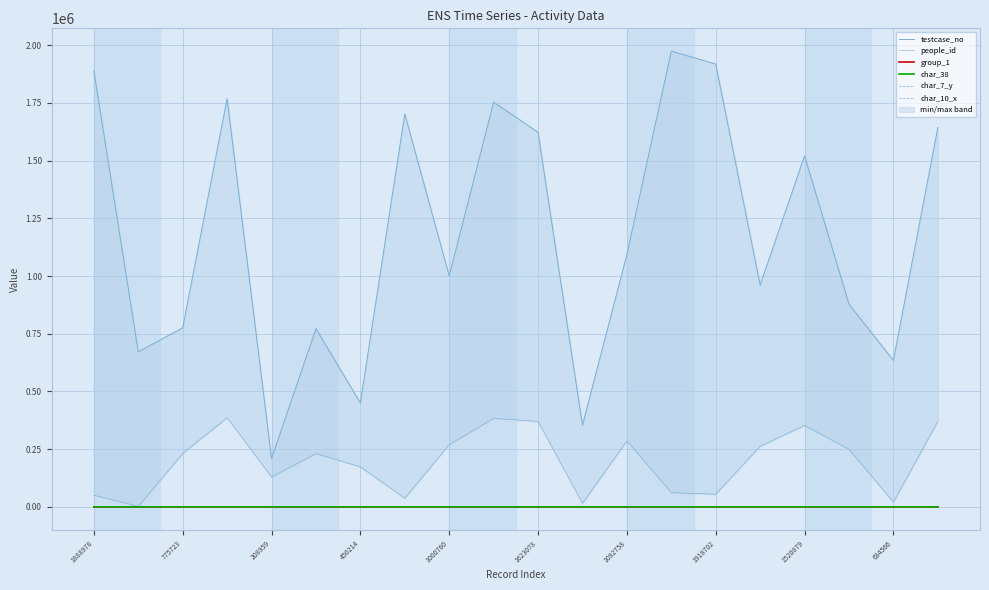

Where is the first local maximum for char_7_y?

450214